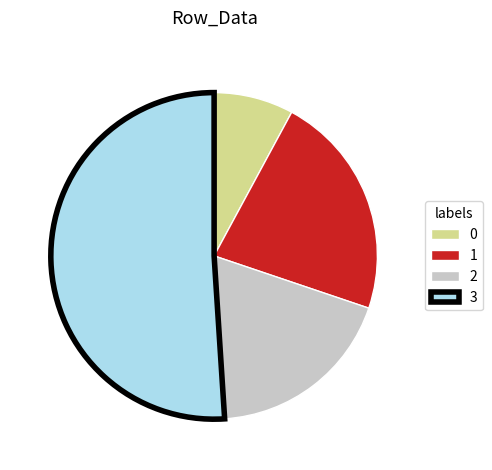

Do 3 and 1 together represent more than half of the pie?

Yes